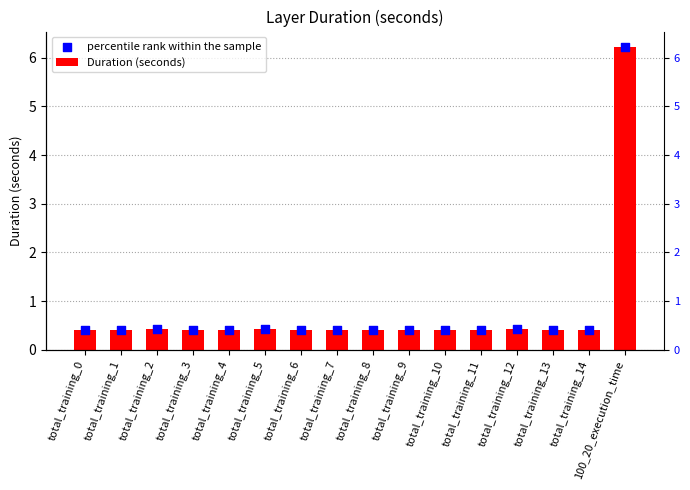

Is the value of percentile rank within the sample at total_training_3 greater than the value of Duration (seconds) at 100_20_execution_time?

No